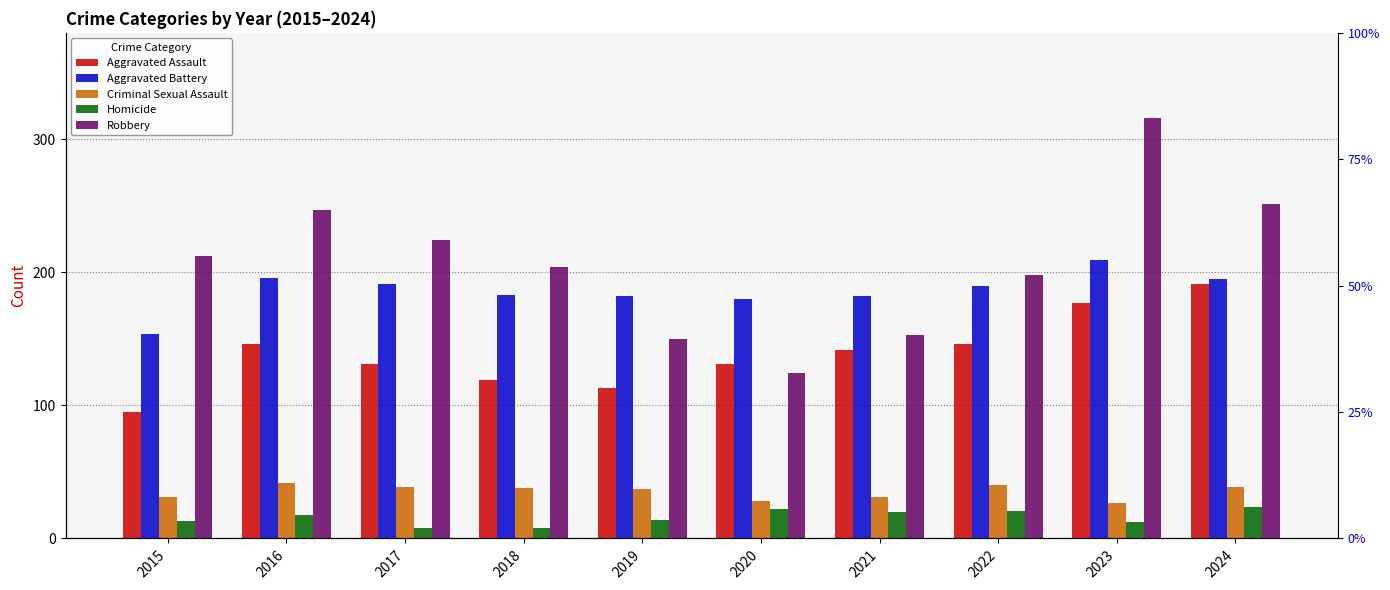

What is the sum of all Robbery values?

2079